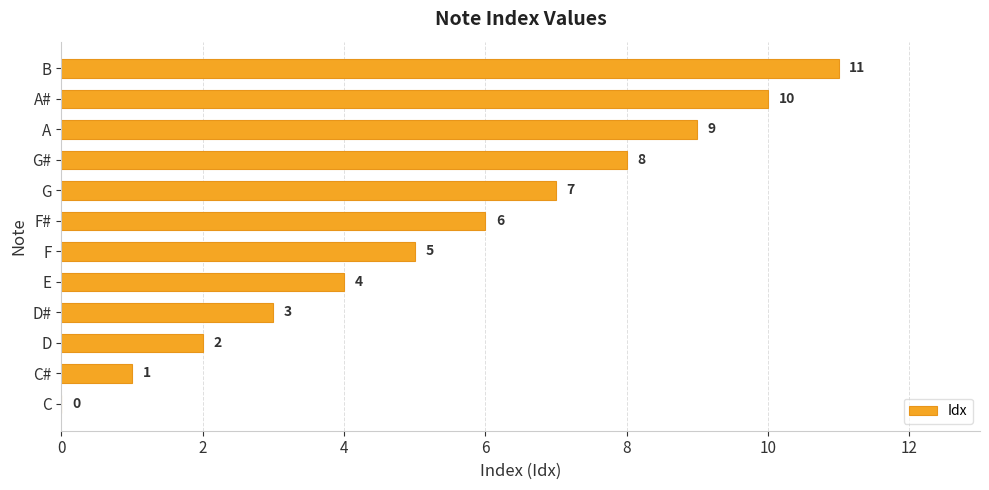

The chart shows a value of 4 at E. True or false?

True